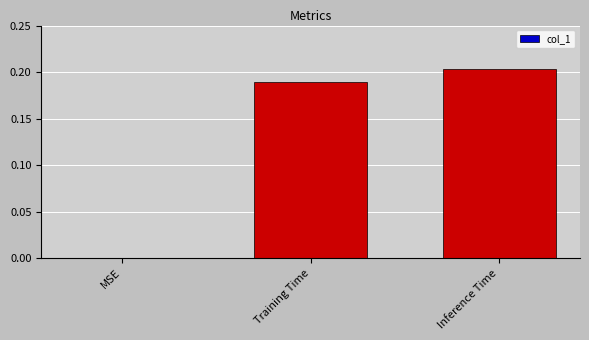

Is it true that the value at MSE is 0.0?

True